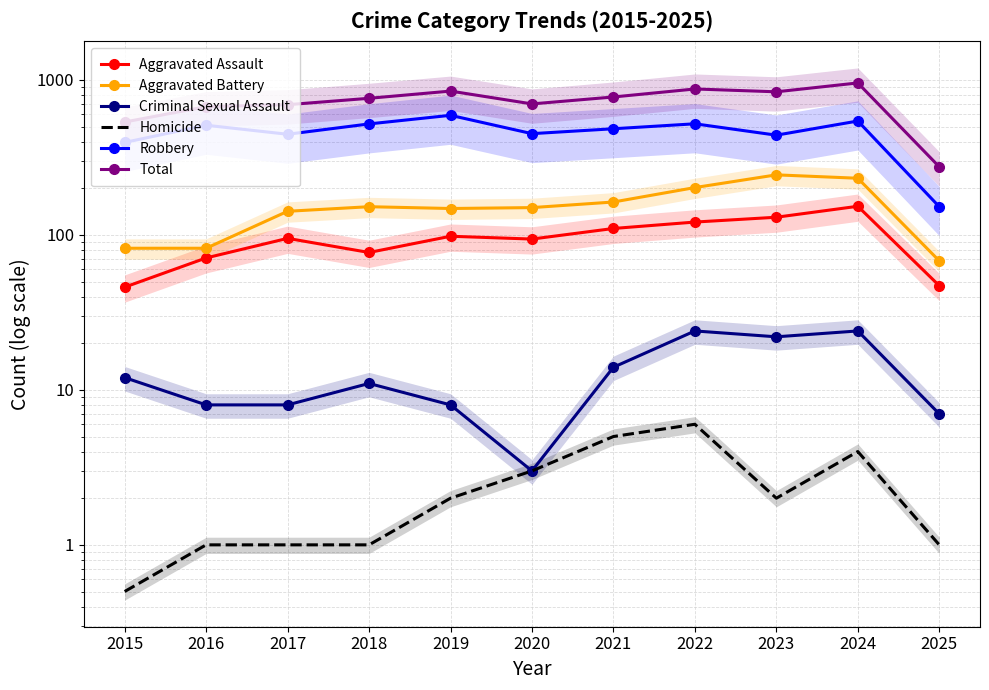

What is the approximate value of Total at 2024?

956.0